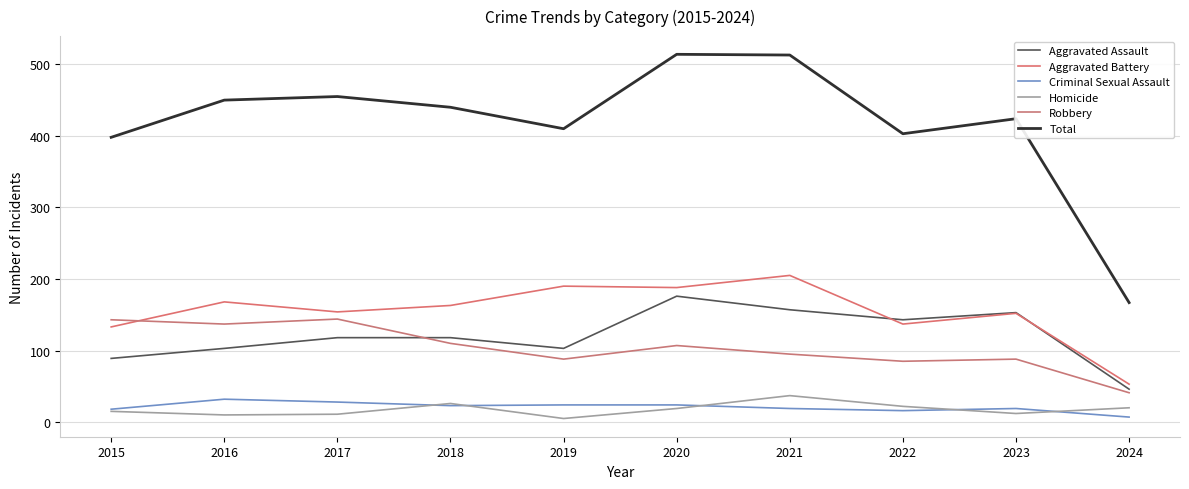

Which series has the largest total across all categories?

Total